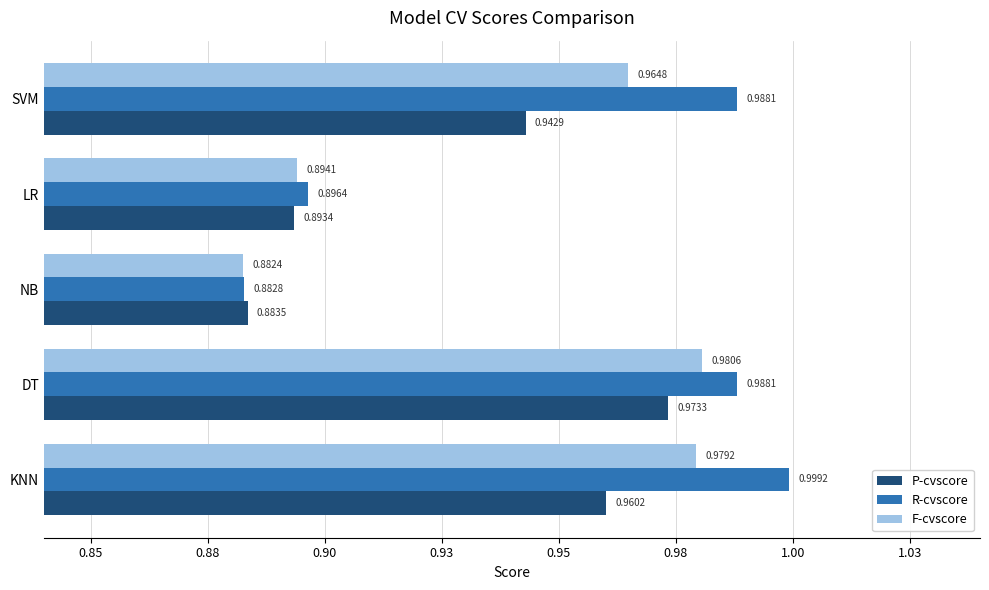

Which series has the largest total across all categories?

R-cvscore